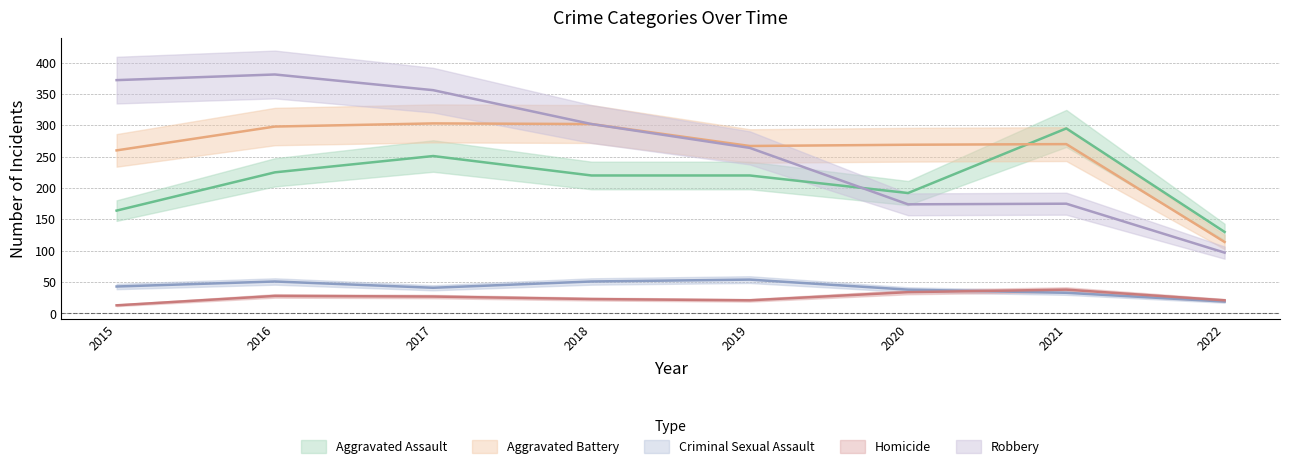

True or false: Criminal Sexual Assault and Aggravated Battery intersect in this chart.

False